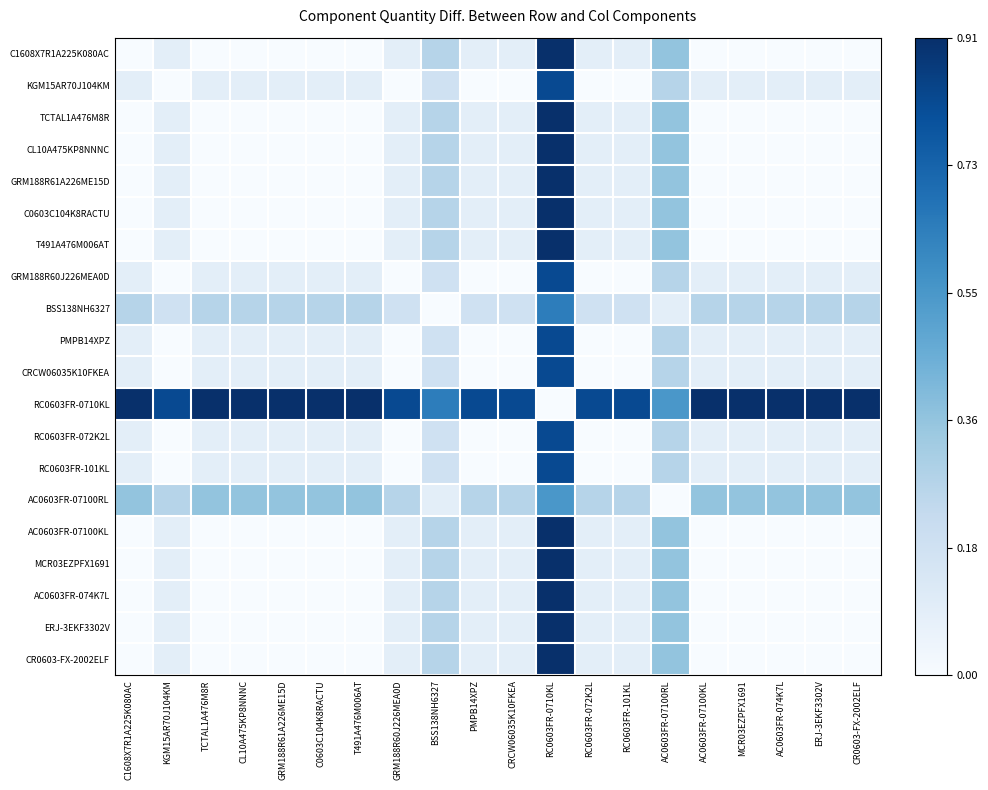

Which has a higher value, AC0603FR-074K7L or CL10A475KP8NNNC?

AC0603FR-074K7L